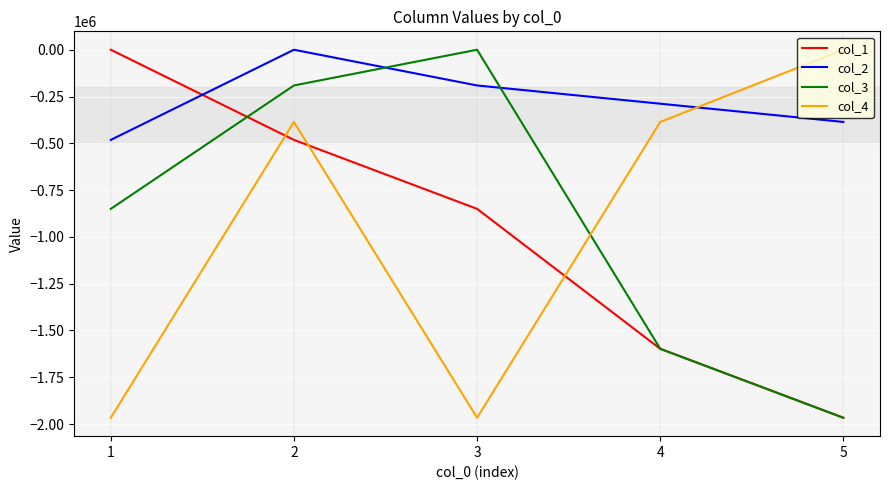

What is the sum of the col_3 values at 4 and 5?

-3564041.7